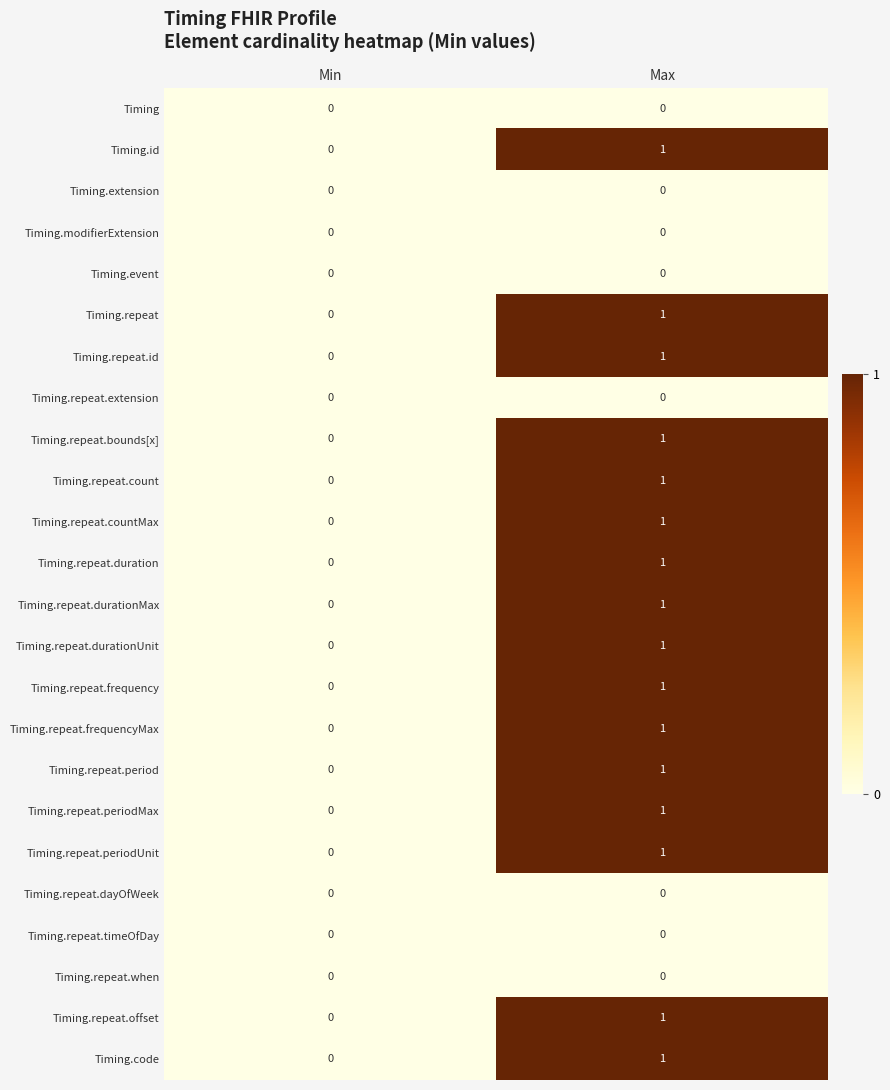

At which label is Timing.repeat.period closest to 0?

Min